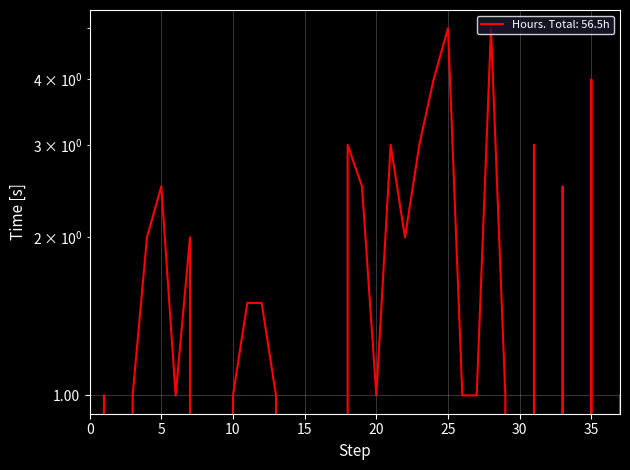

What is the average value?

1.5